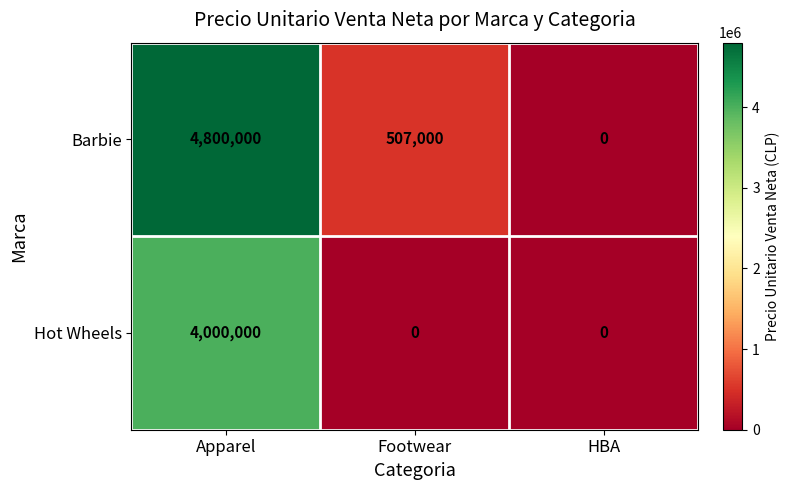

The Hot Wheels series shows 1533620 at Apparel. True or false?

False